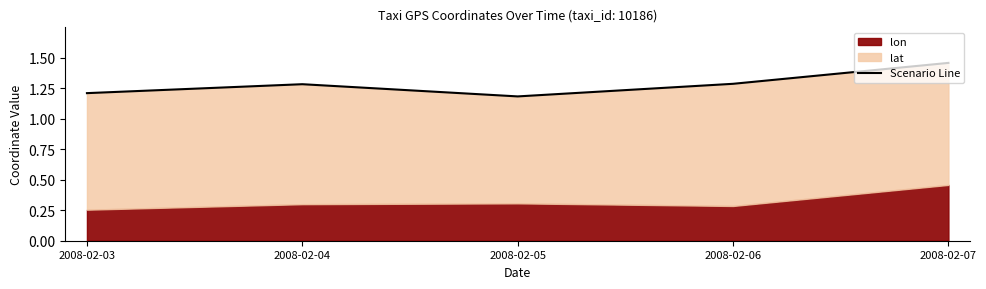

Reading left to right, what are all the values shown in this chart?

2008-02-03=1.2	2008-02-04=1.3	2008-02-05=1.2	2008-02-06=1.3	2008-02-07=1.5